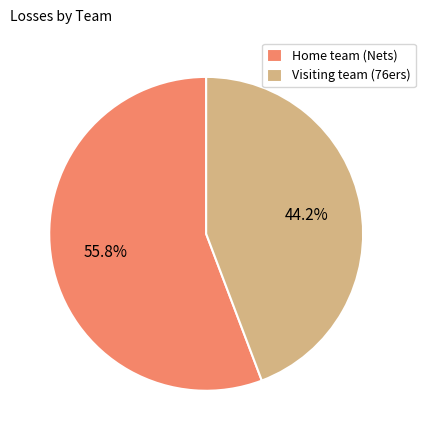

To the nearest percent, what percentage of the pie is Visiting team (76ers)?

44%